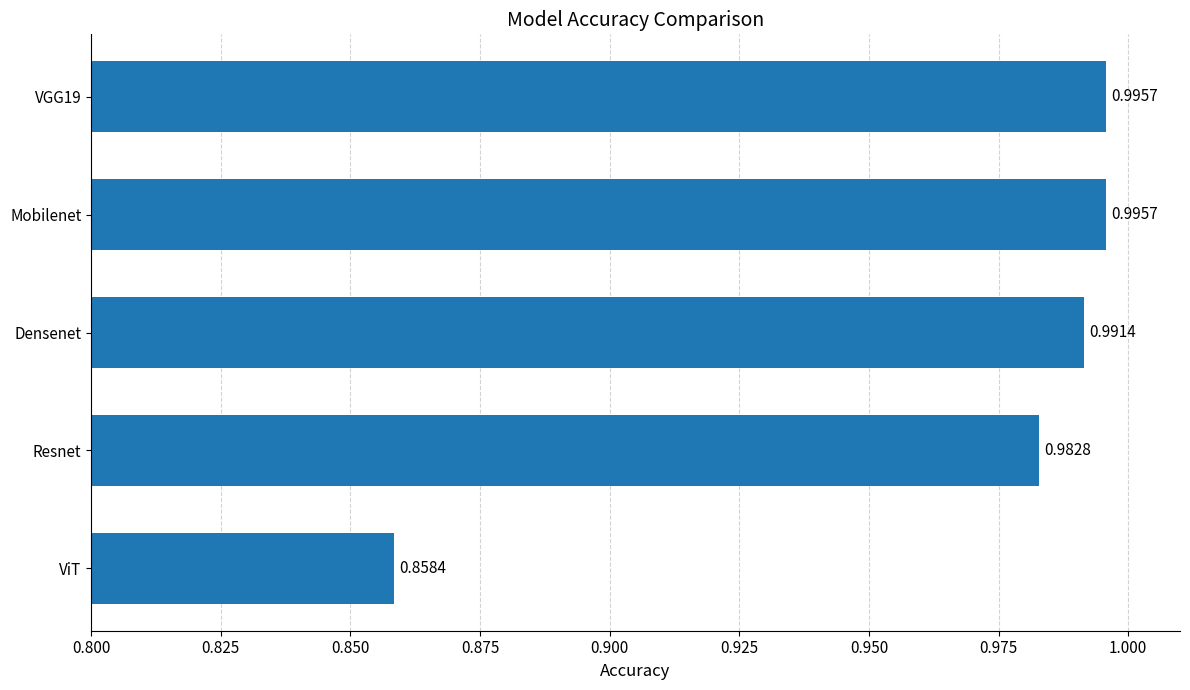

What is the sum of the values at VGG19 and Densenet?

2.0